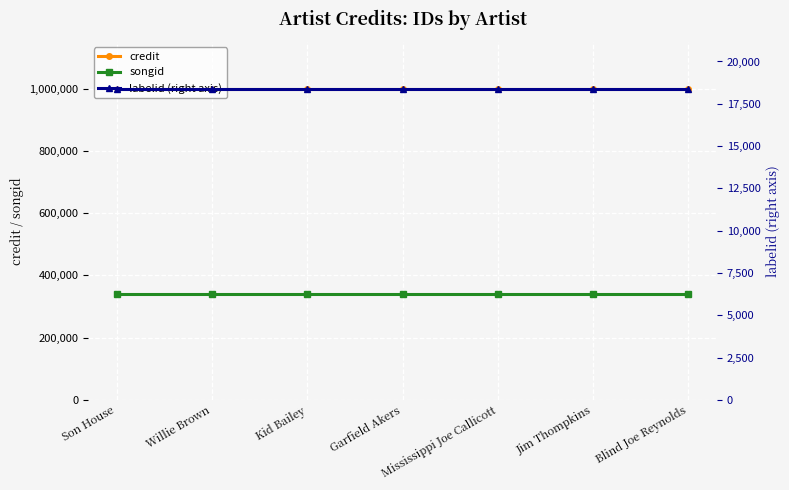

Reading right to left, extract all data points from this chart.

credit: Blind Joe Reynolds=999780	Jim Thompkins=999780	Mississippi Joe Callicott=999780	Garfield Akers=999780	Kid Bailey=999780	Willie Brown=999780	Son House=999780
songid: Blind Joe Reynolds=341266	Jim Thompkins=341266	Mississippi Joe Callicott=341266	Garfield Akers=341266	Kid Bailey=341266	Willie Brown=341266	Son House=341266
labelid (right axis): Blind Joe Reynolds=18397	Jim Thompkins=18397	Mississippi Joe Callicott=18397	Garfield Akers=18397	Kid Bailey=18397	Willie Brown=18397	Son House=18397